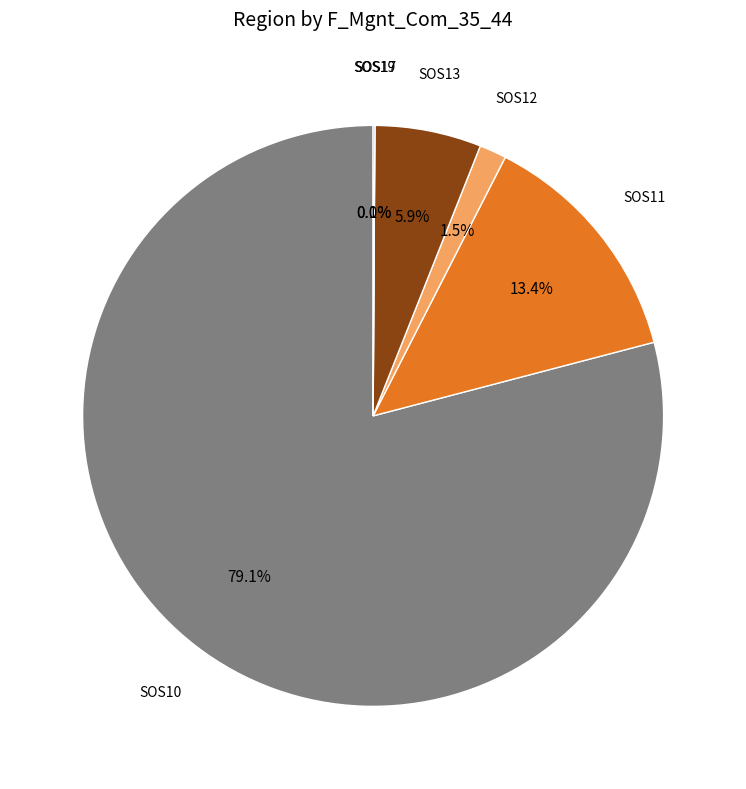

What is the total percentage of SOS11 and SOS17?

13.4%